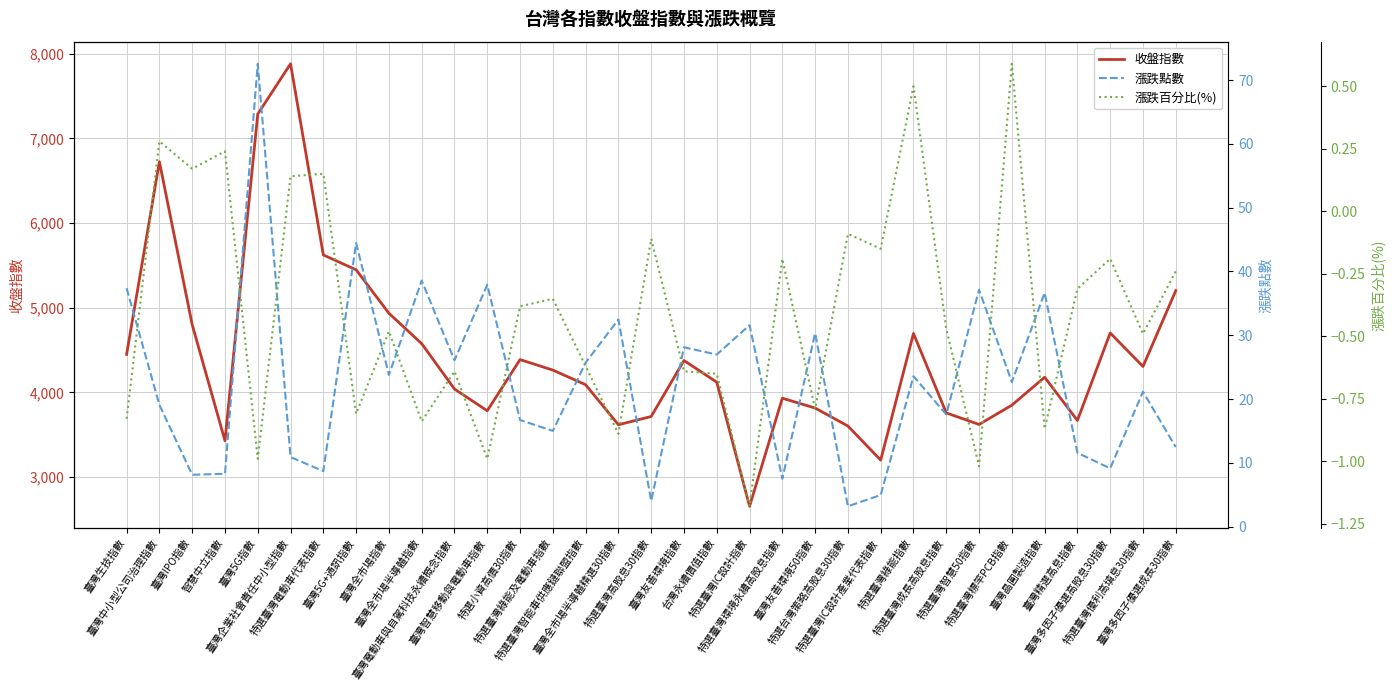

What is the lowest value of the 漲跌百分比(%) series?

-1.2